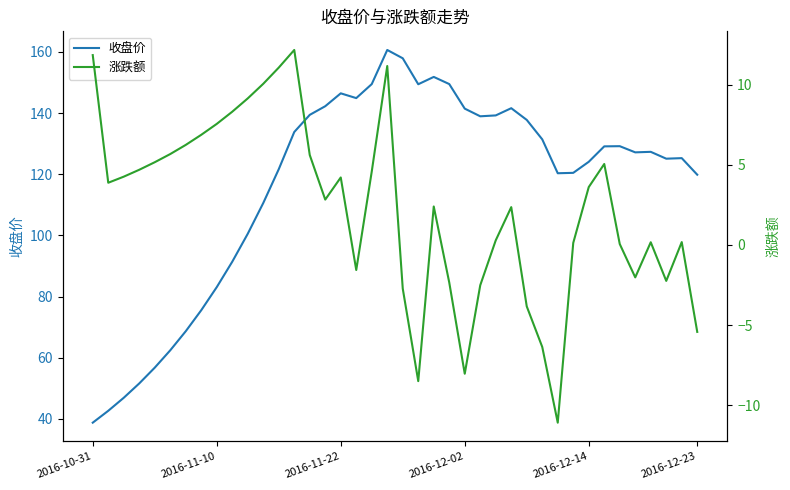

True or false: 涨跌额 and 收盘价 cross at least once.

False